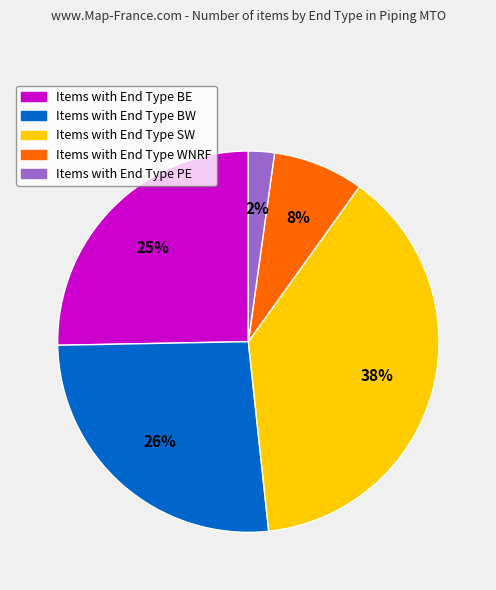

Does any single category account for the majority?

No